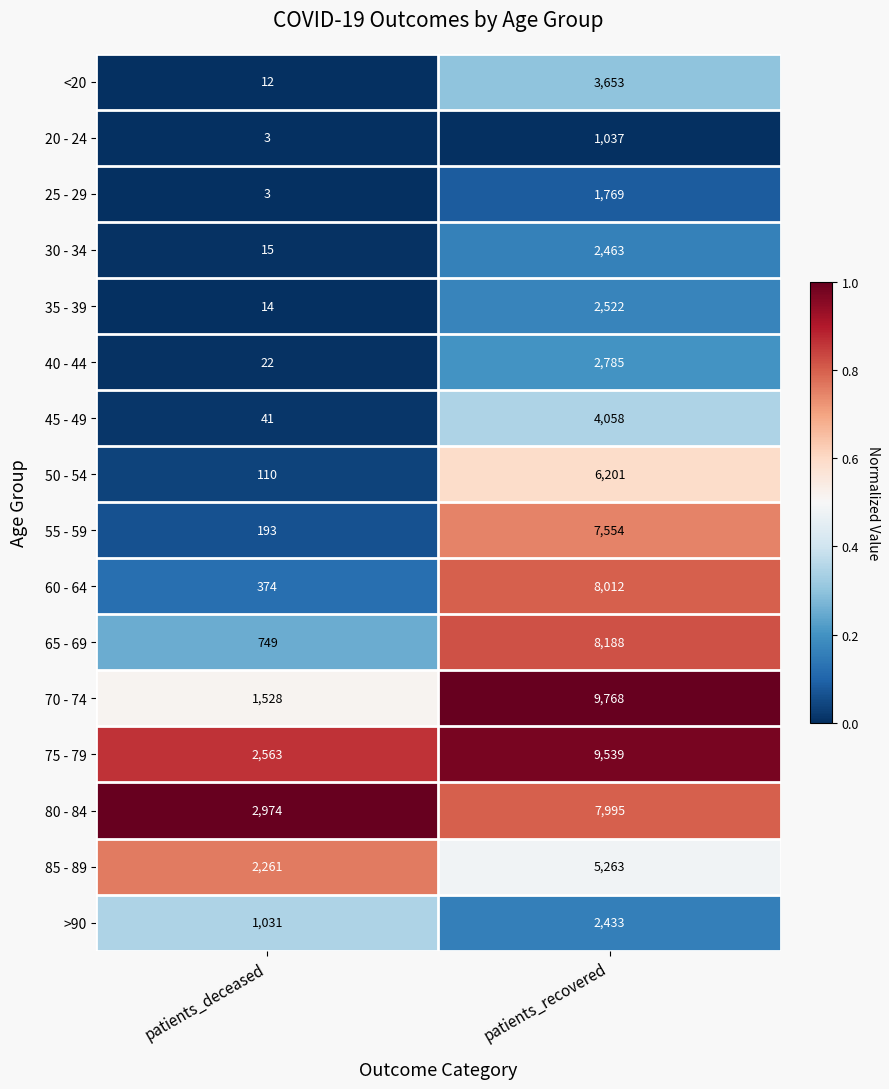

What value does the 85 - 89 series have at patients_recovered?

5263